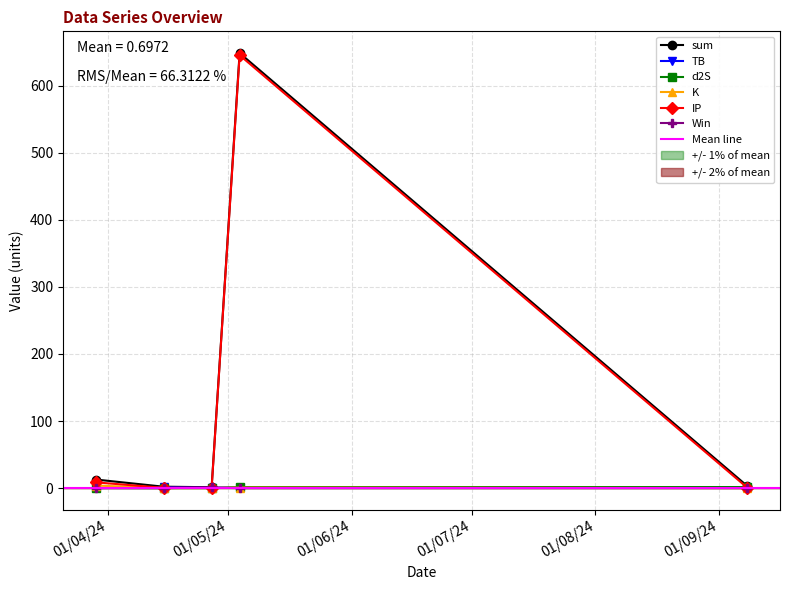

At which category does TB reach its first local peak?

2024-04-15